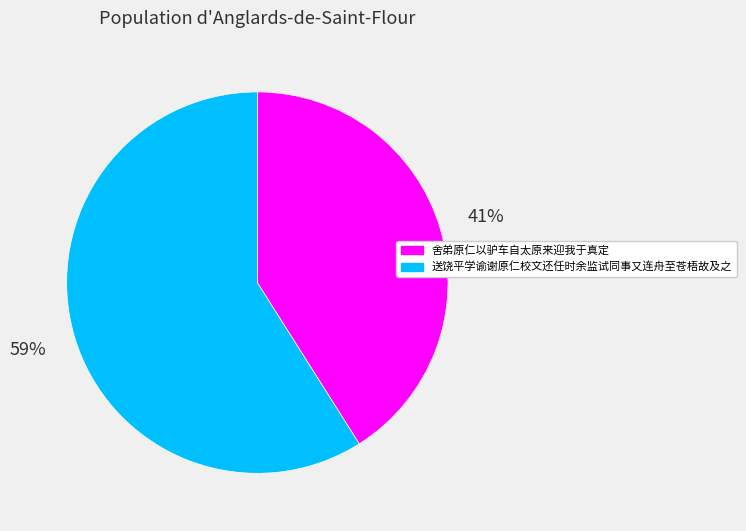

Does 送饶平学谕谢原仁校文还任时余监试同事又连舟至苍梧故及之 represent more than half of the total?

Yes